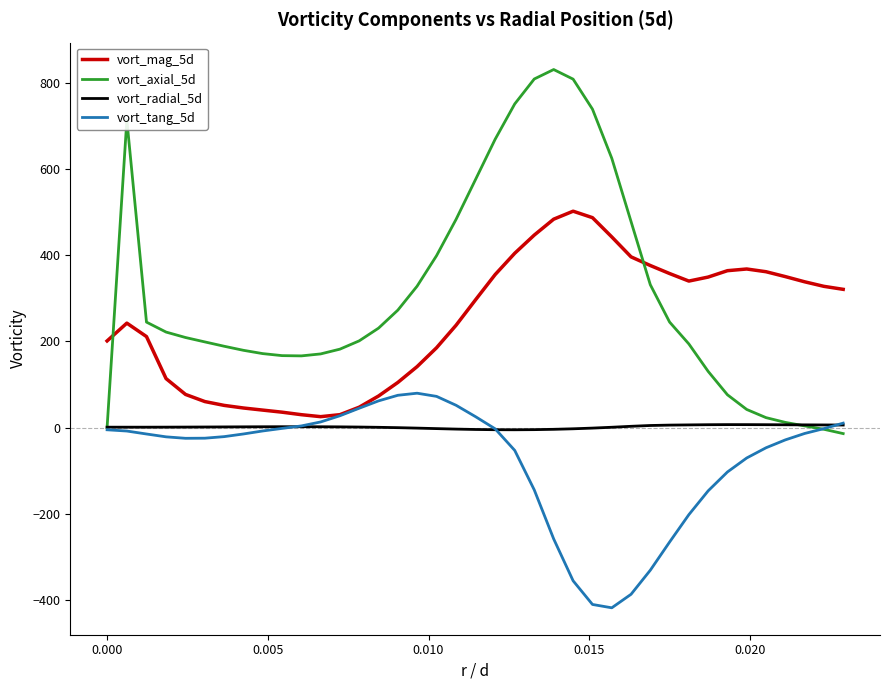

What is the lowest value of the vort_tang_5d series?

-418.3